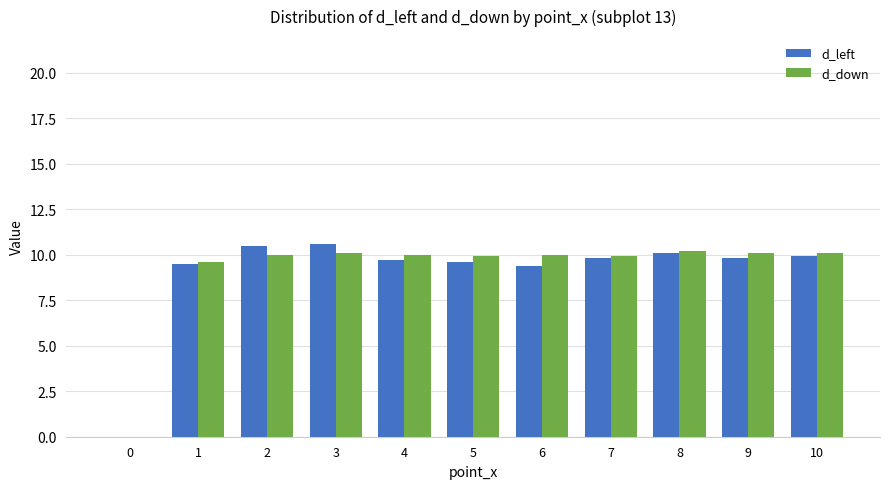

Reading left to right, transcribe all the data shown in this chart.

d_left: 0=0.0	1=9.5	2=10.5	3=10.6	4=9.7	5=9.6	6=9.4	7=9.8	8=10.1	9=9.8	10=9.9
d_down: 0=0.0	1=9.6	2=10.0	3=10.1	4=10.0	5=9.9	6=10.0	7=9.9	8=10.2	9=10.1	10=10.1